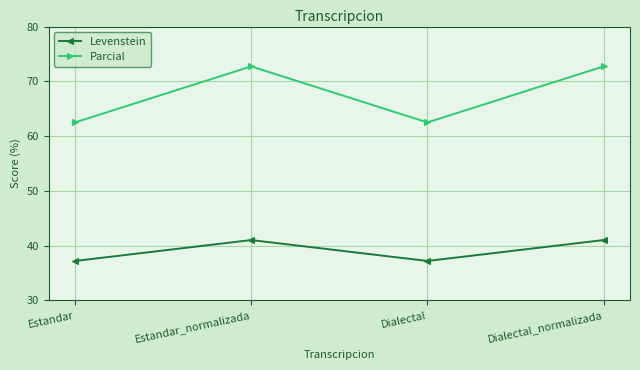

What is the label of the 3rd point from the right?

Estandar_normalizada